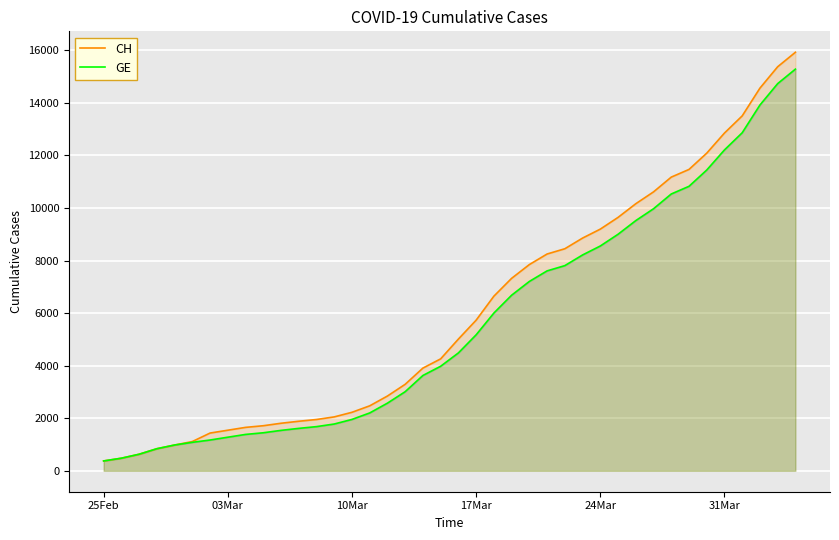

Which series has the widest spread of values?

CH